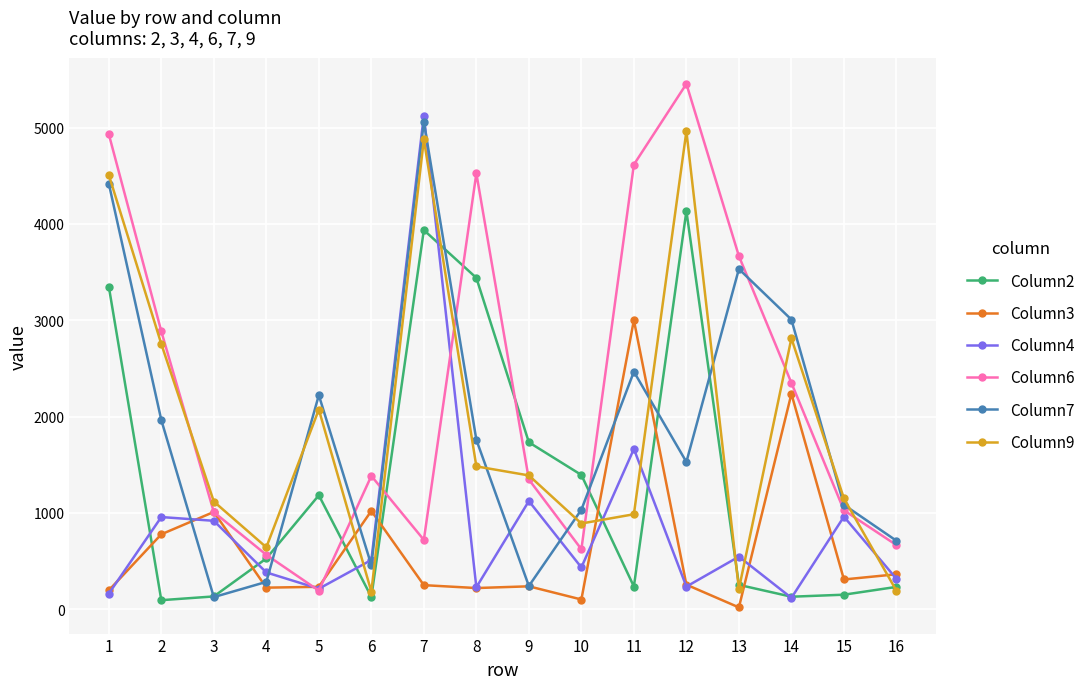

At which category does the chart reach its minimum across all series?

13